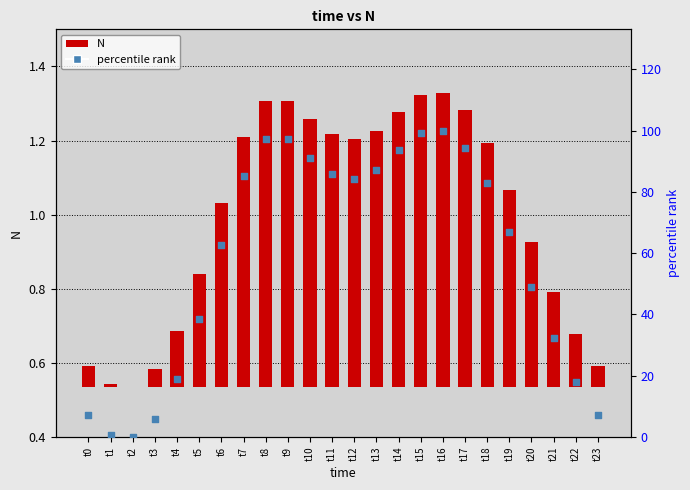

Which series has the largest Y range (max minus min)?

percentile rank